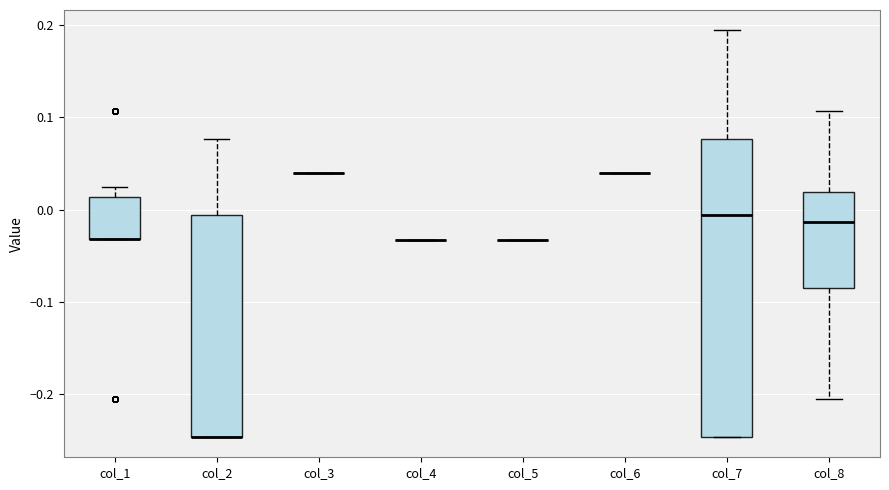

Comparing the boxes themselves (not the whiskers), which one is the tallest?

col_7